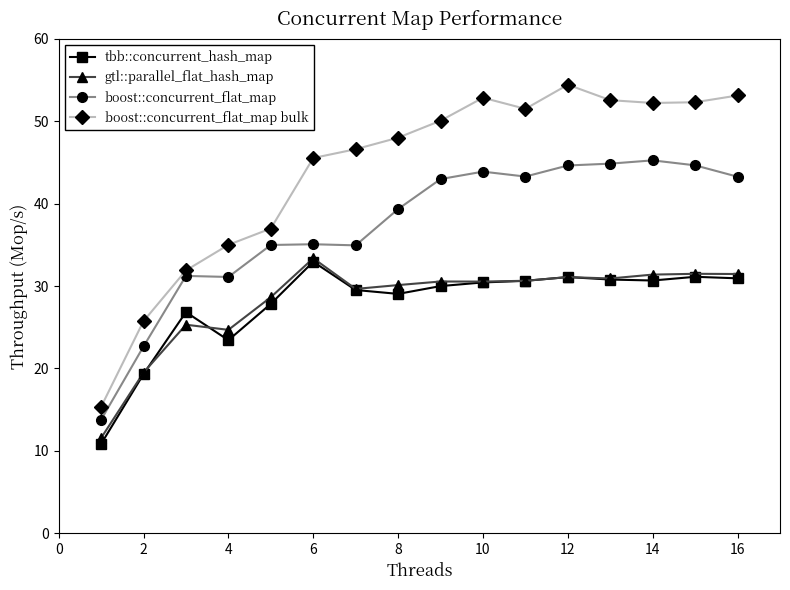

Which series has the largest total across all categories?

boost::concurrent_flat_map bulk